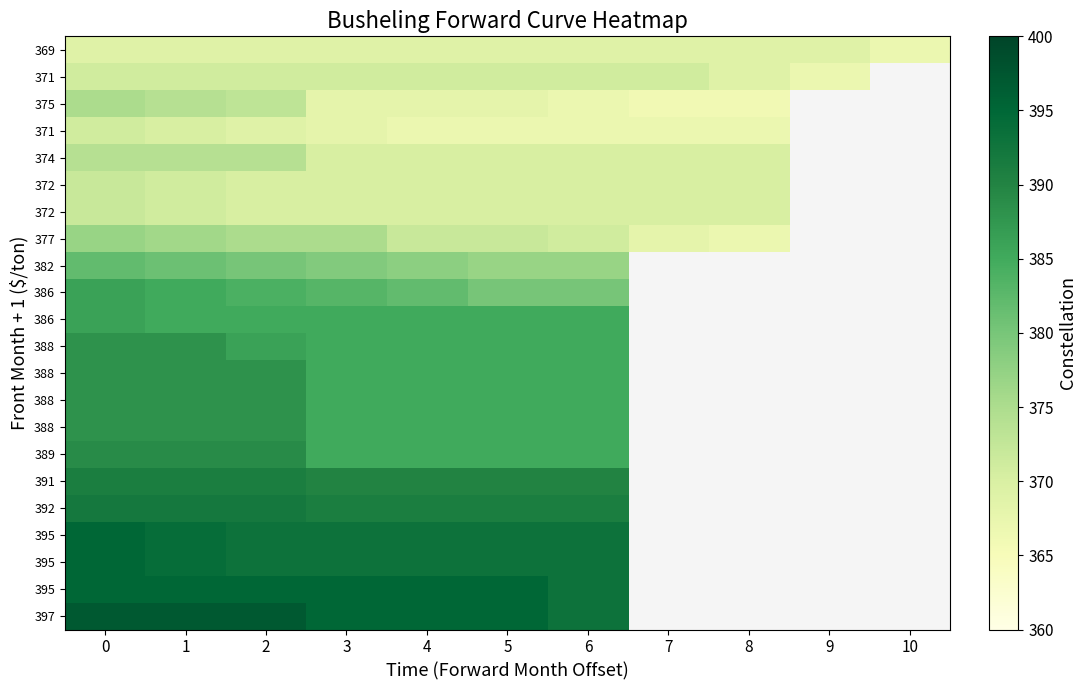

At how many categories does at least one series exceed 392?

7